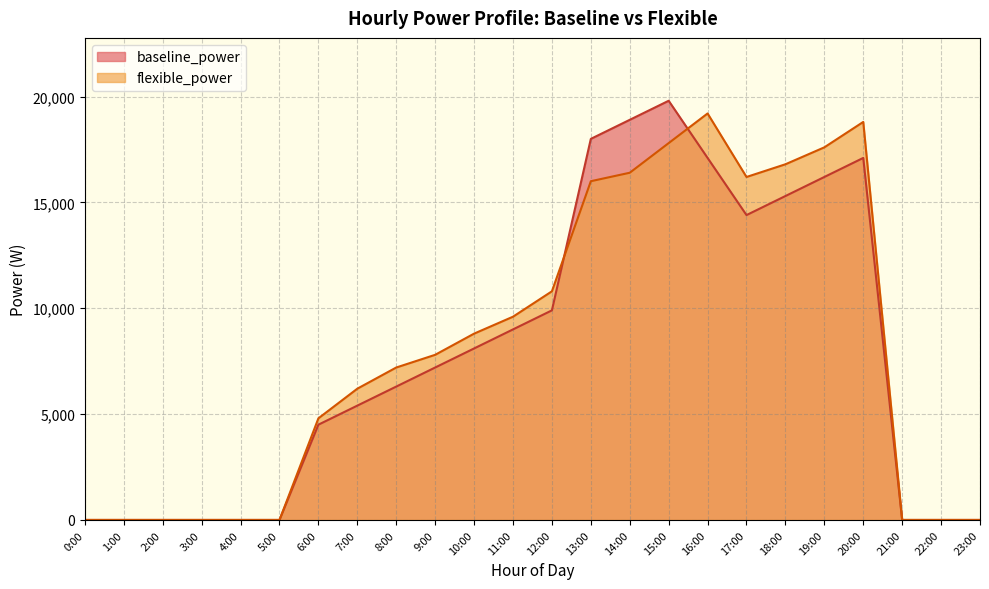

What is the difference between the maximum and minimum values in the flexible_power series?

19200